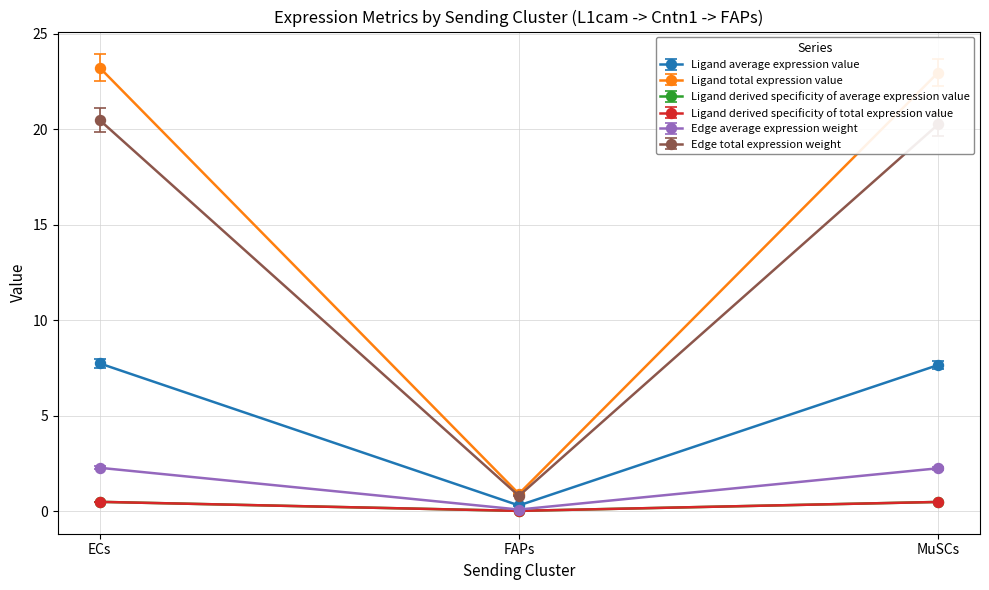

How many lines are shown in the chart?

6